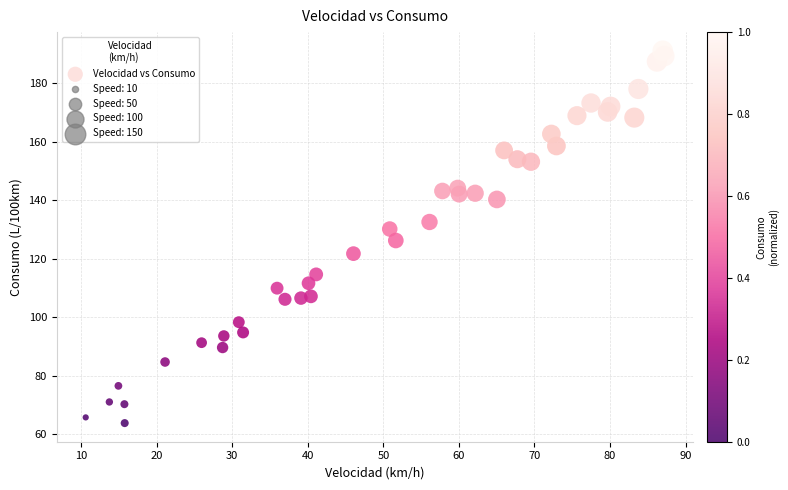

What is the range of X values (max minus min)?

76.6